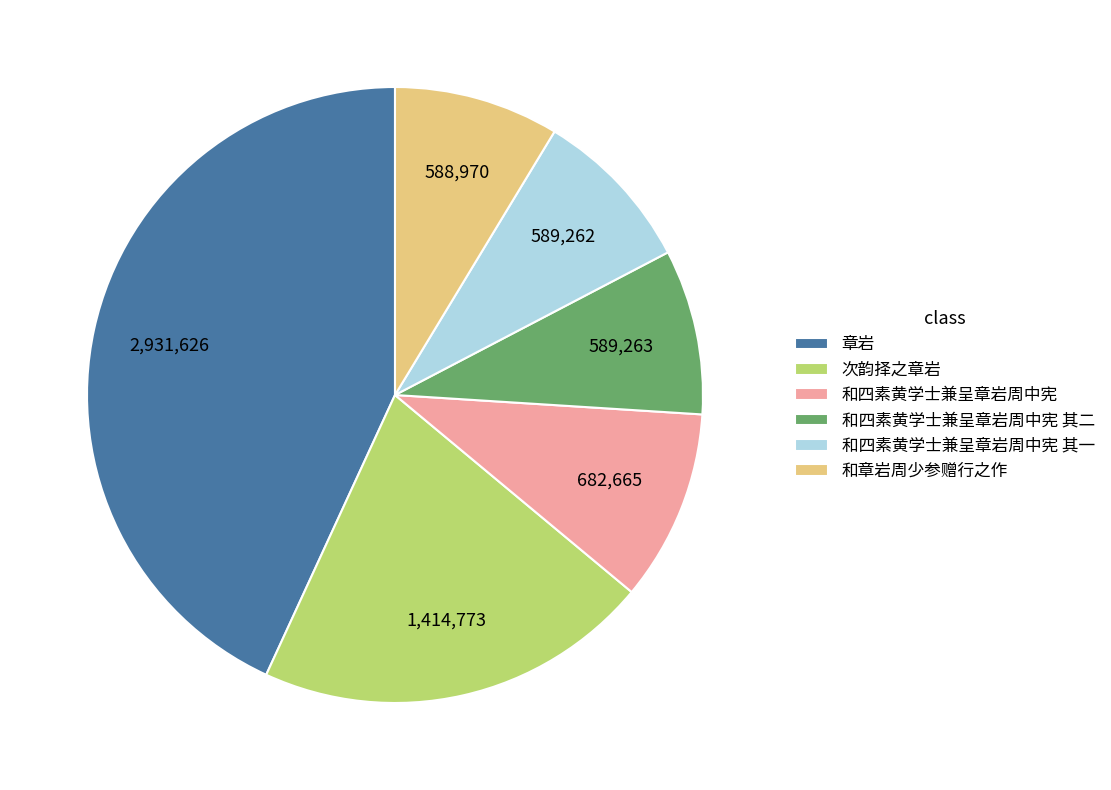

True or false: 章岩 accounts for 57% of the total.

False